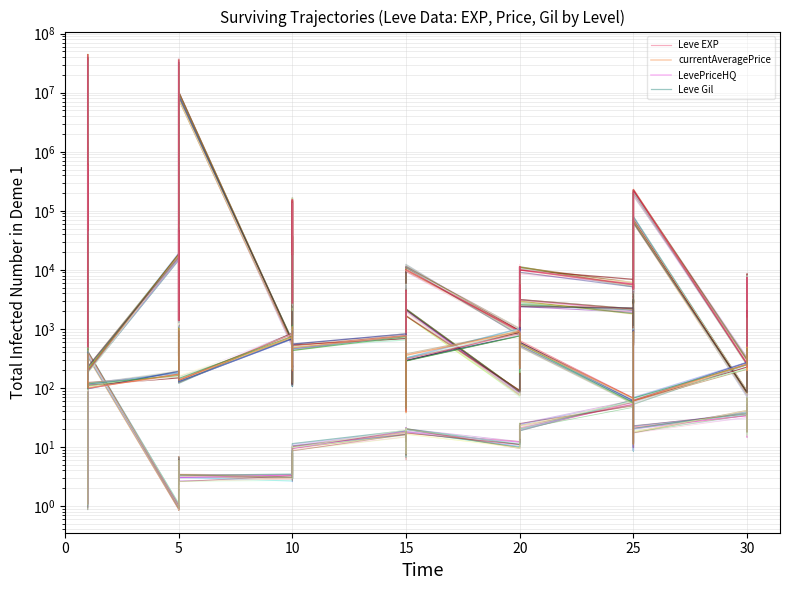

What is the label of the 39th point from the right?

5